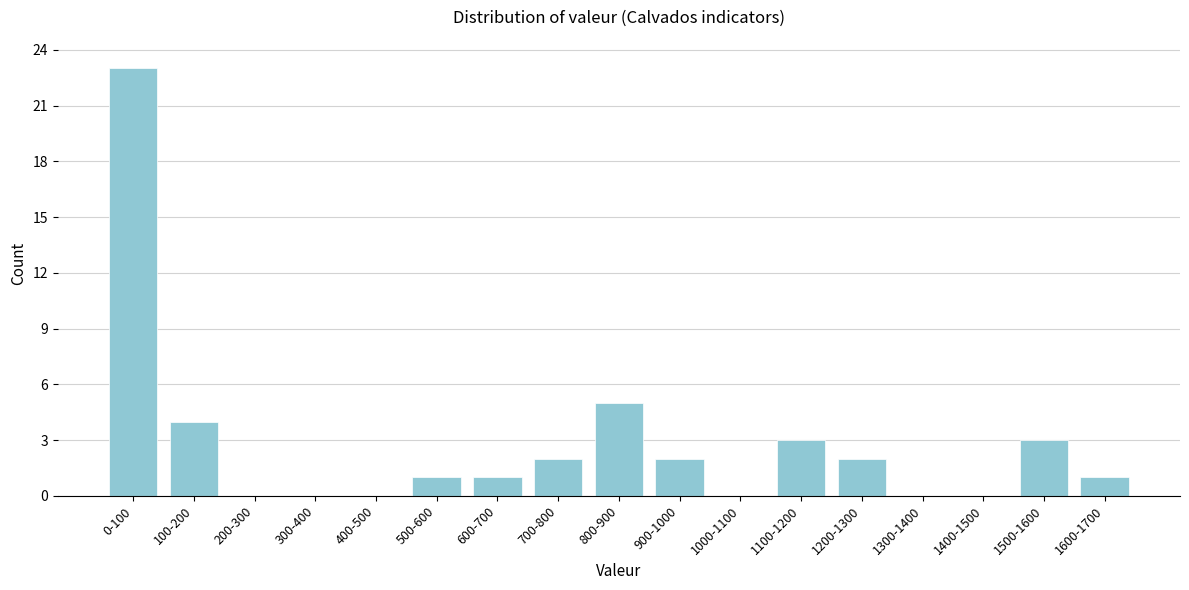

Reading left to right, what are all the values shown in this chart?

0-100=23	100-200=4	200-300=0	300-400=0	400-500=0	500-600=1	600-700=1	700-800=2	800-900=5	900-1000=2	1000-1100=0	1100-1200=3	1200-1300=2	1300-1400=0	1400-1500=0	1500-1600=3	1600-1700=1